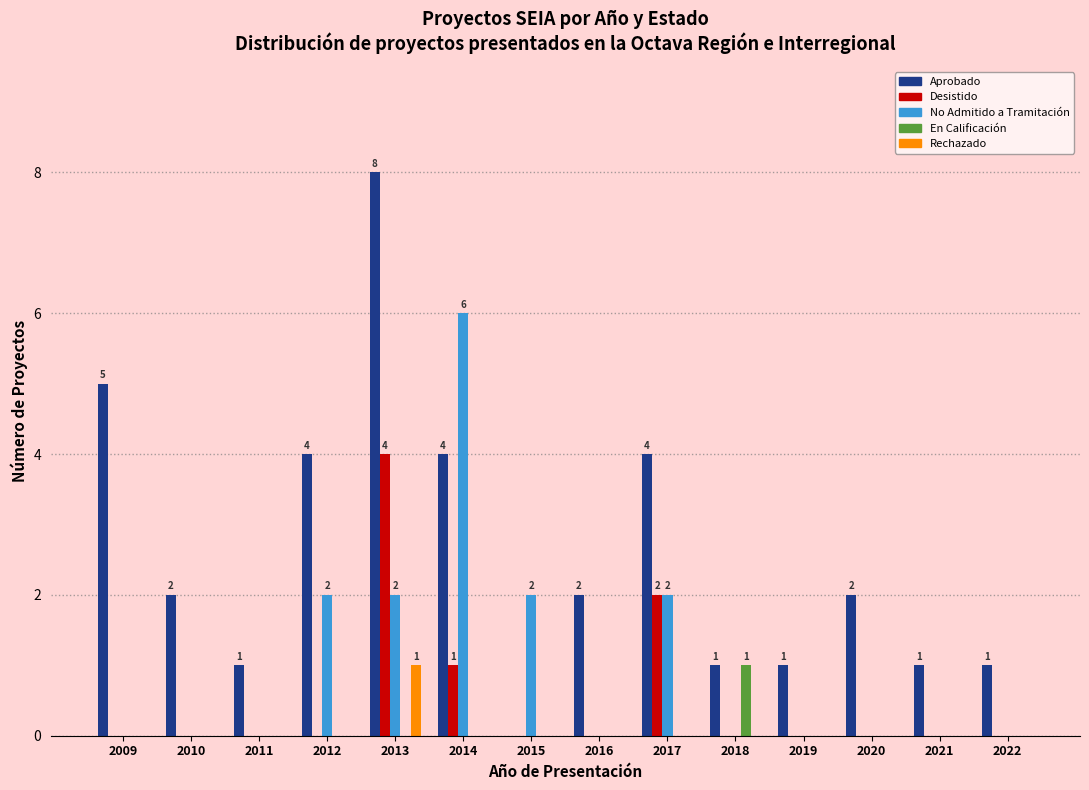

What is the highest value of the Desistido series?

4